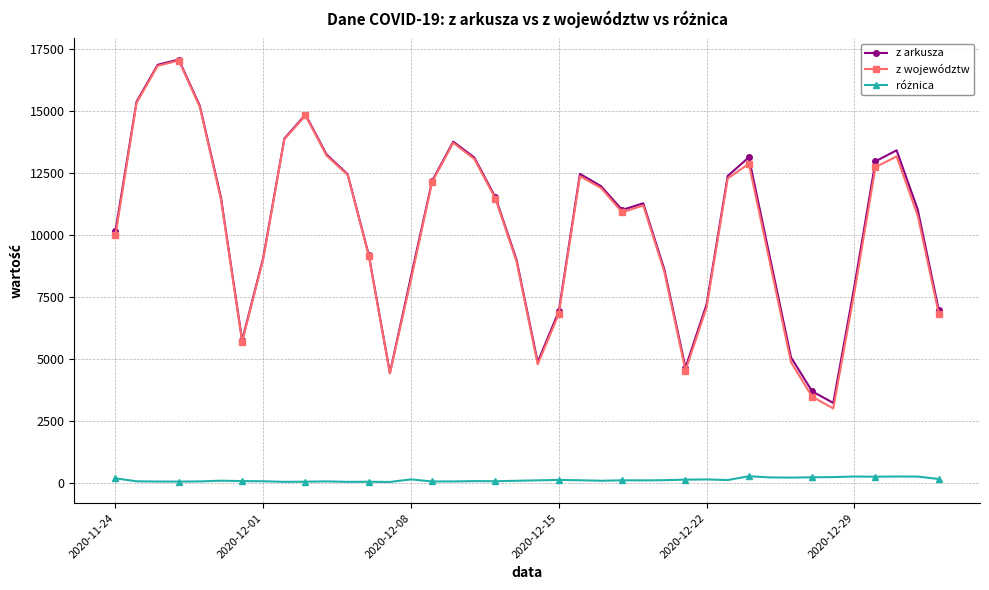

True or false: z województw has more than 0 interior local peaks.

True